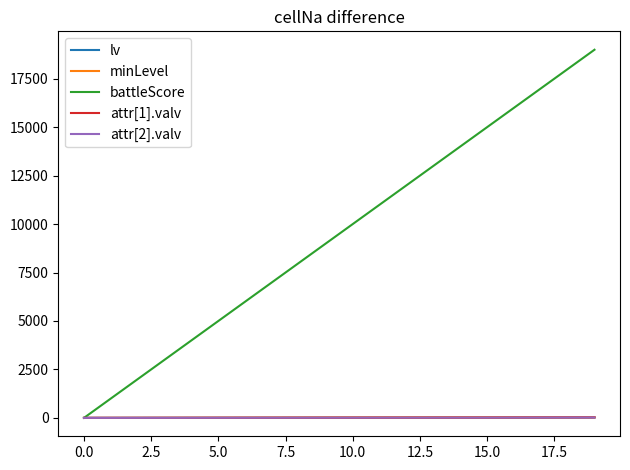

Does the chart display data point markers on the line(s)?

No